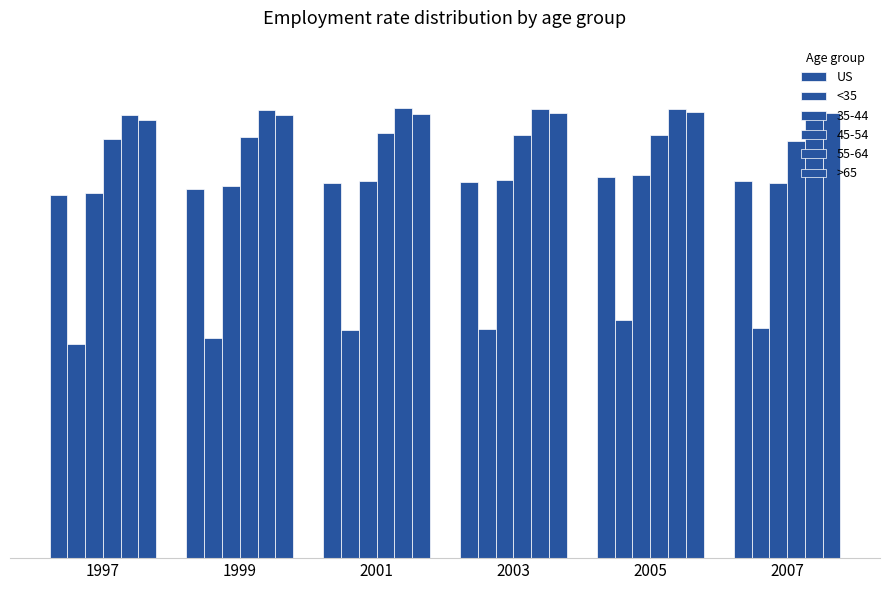

What is the spread (max minus min) of values at 2003?

38.9